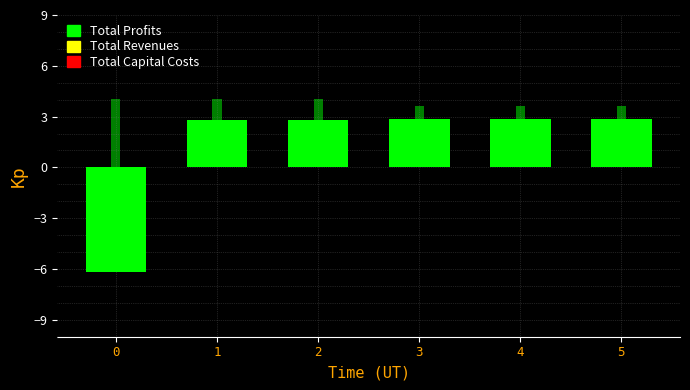

What is the value of the Total Profits bar at the 1st from the left?

-6.2